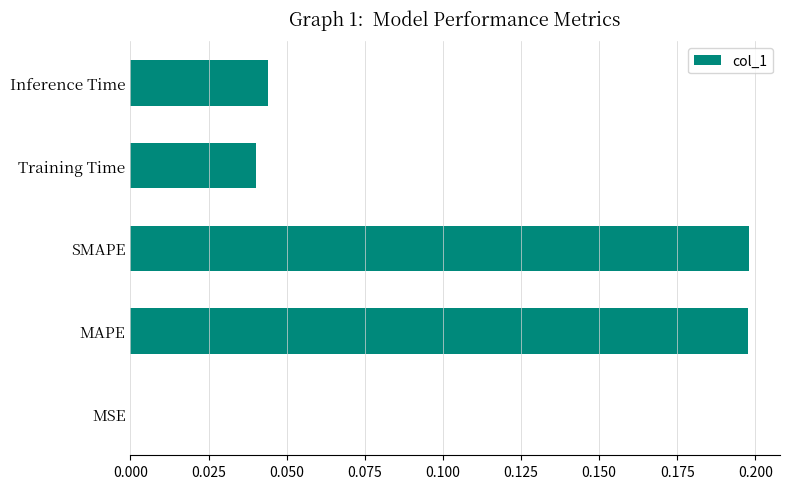

True or false: the data shows 0.0 at MSE.

True